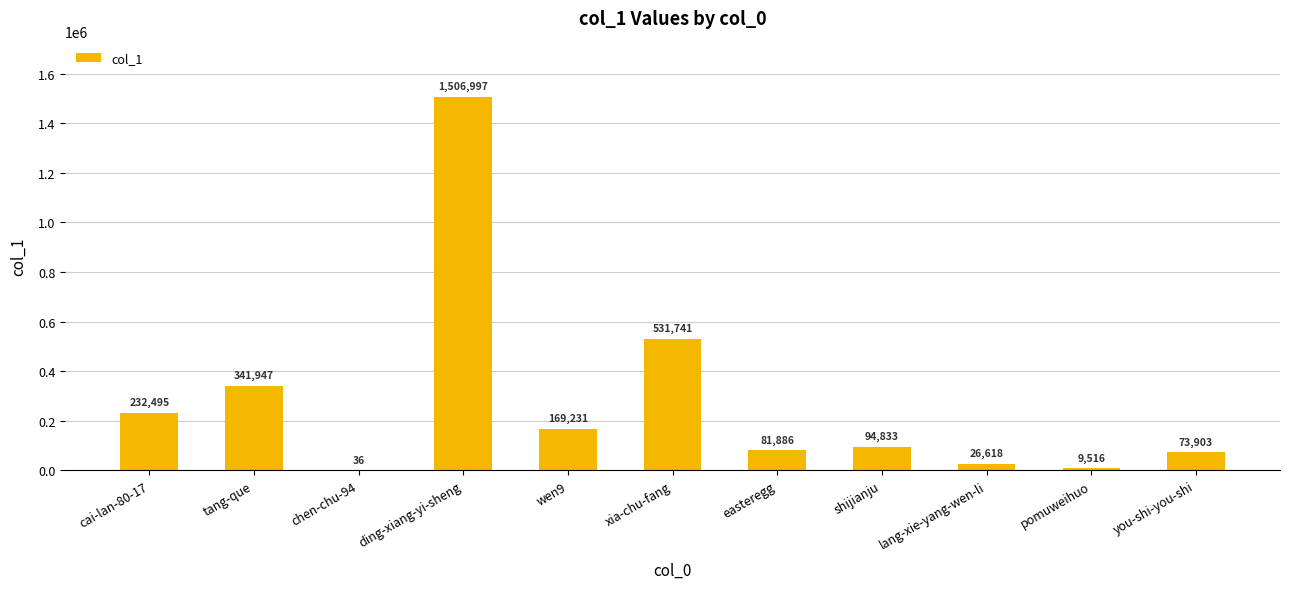

Approximately how many times larger is the value at cai-lan-80-17 compared to xia-chu-fang?

0.4